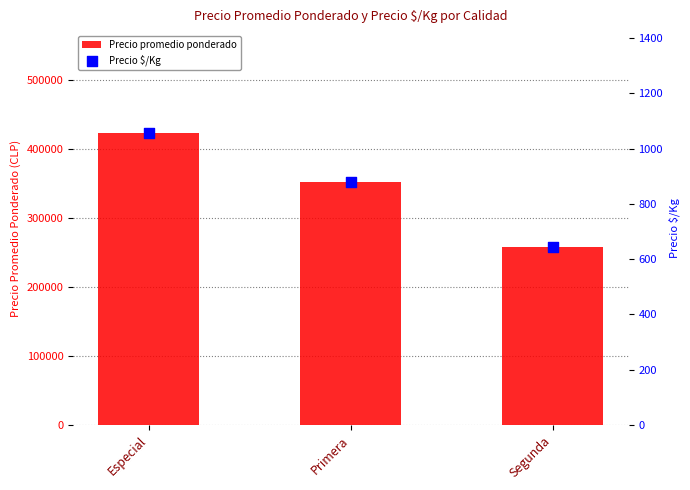

Which series has the largest Y range (max minus min)?

Precio promedio ponderado